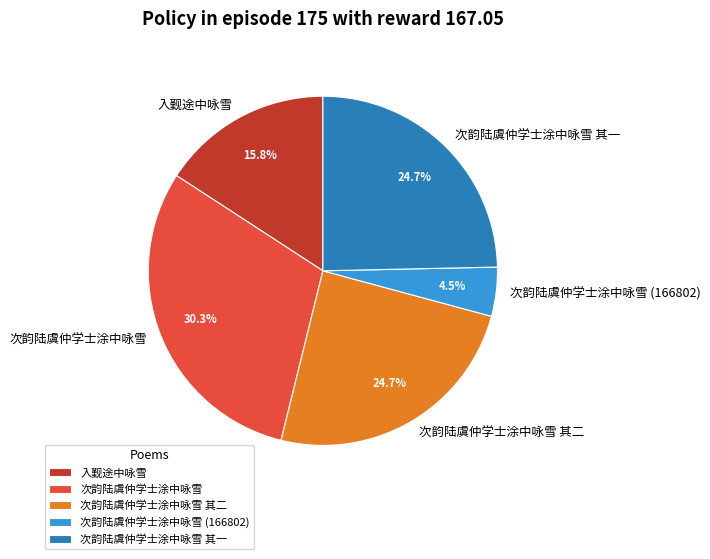

To the nearest percent, what portion does 入觐途中咏雪 represent?

16%